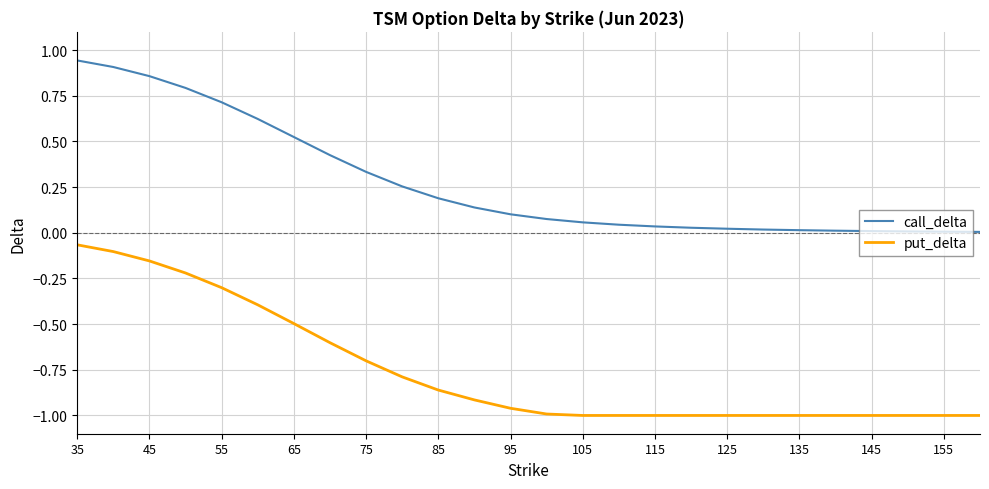

Which series has the largest total across all categories?

call_delta